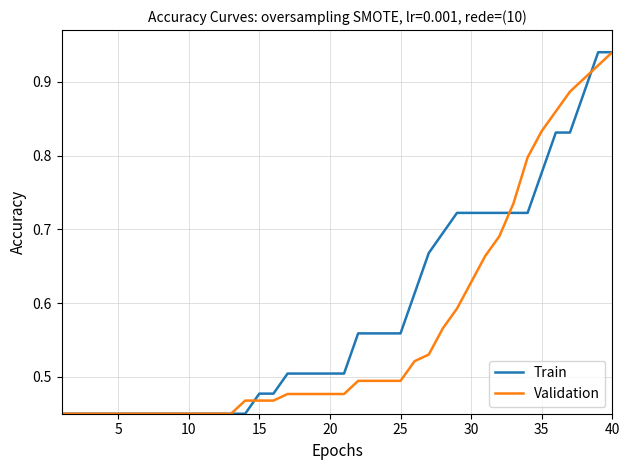

At how many categories does at least one series exceed 0?

40